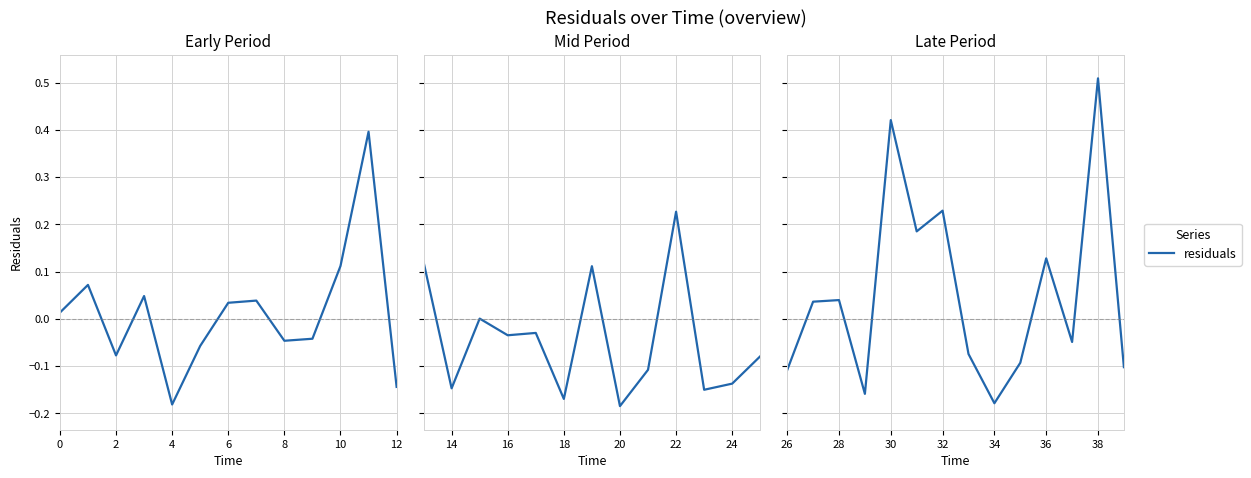

The value at 11 is -0.1. True or false?

False